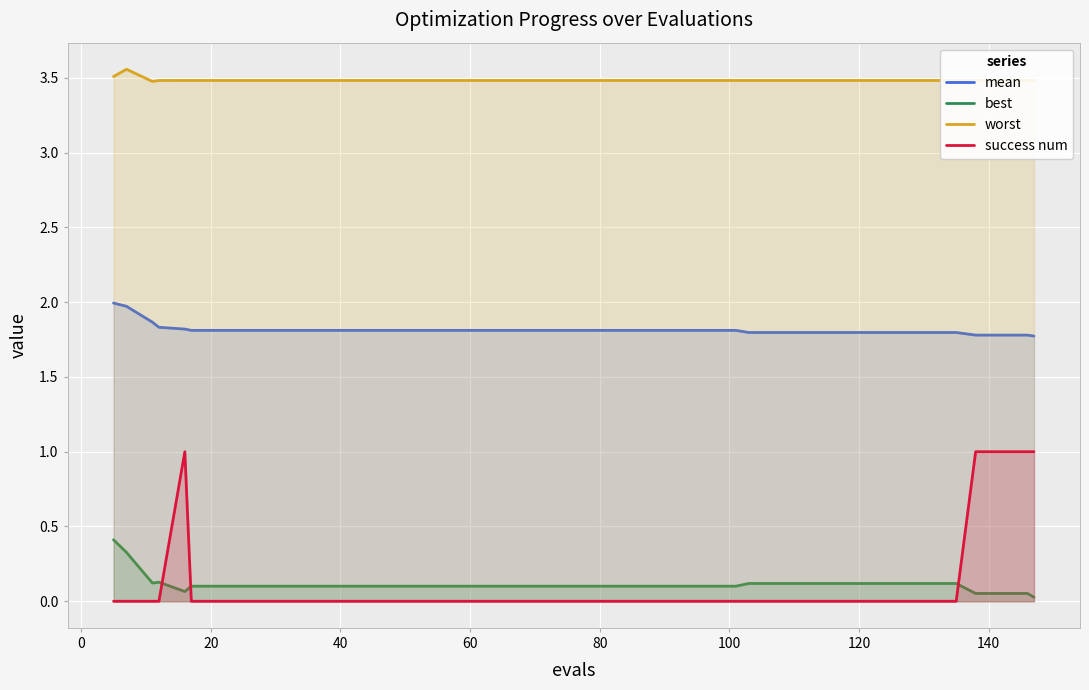

List the series in order of their peak value, lowest first.

best, success num, mean, worst